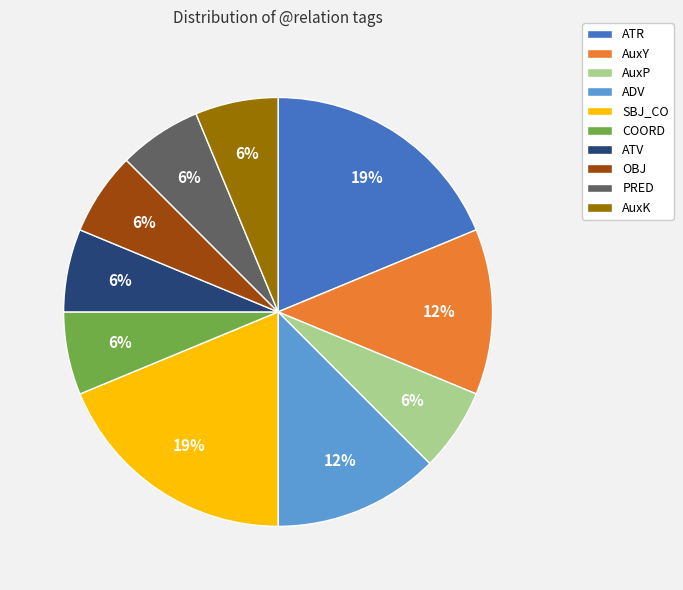

True or false: PRED accounts for 1% of the total.

False